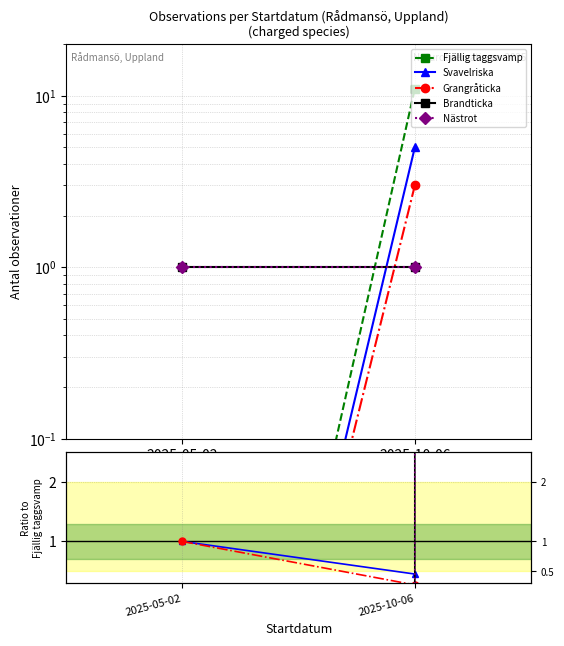

Rank the categories by Brandticka value from highest to lowest.

2025-05-02, 2025-10-06